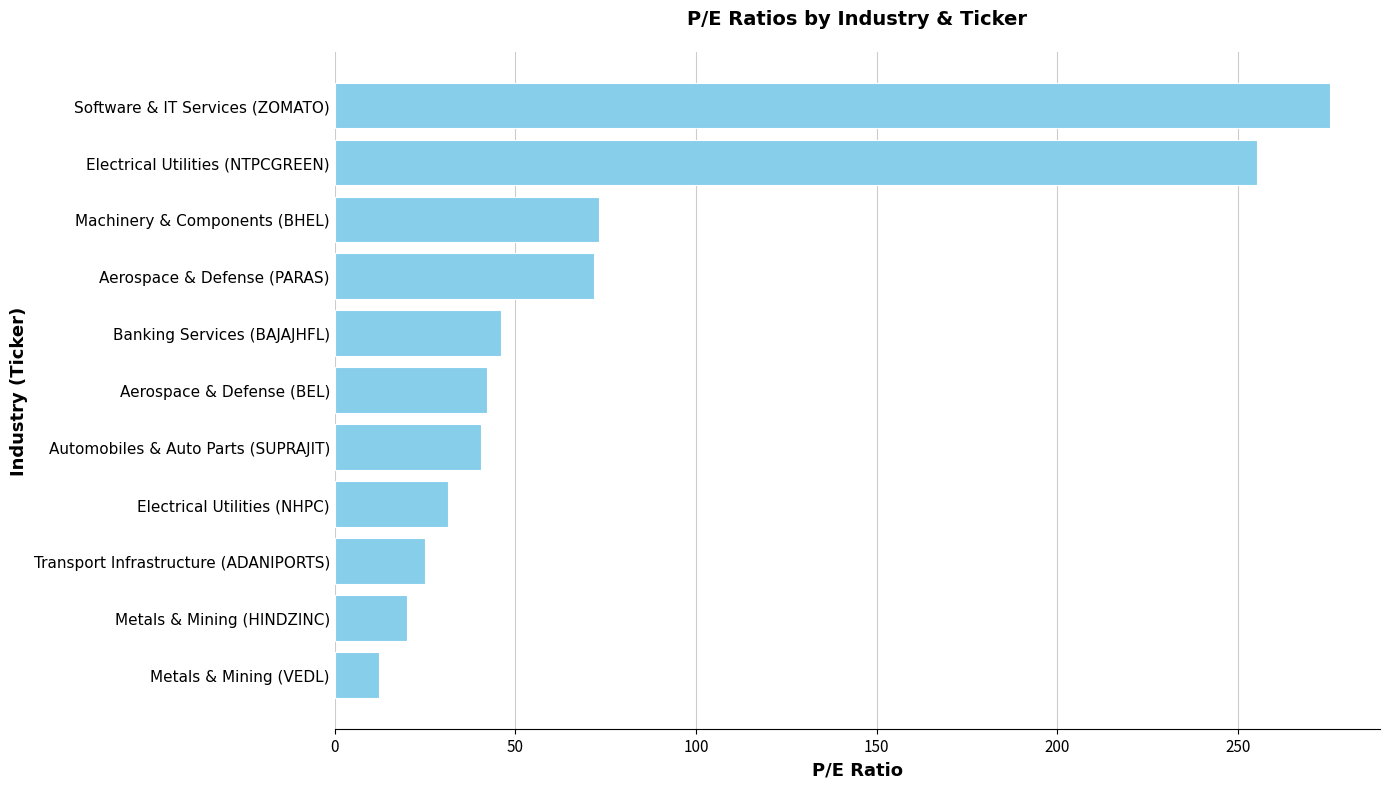

What is the difference between the maximum and minimum values?

263.3